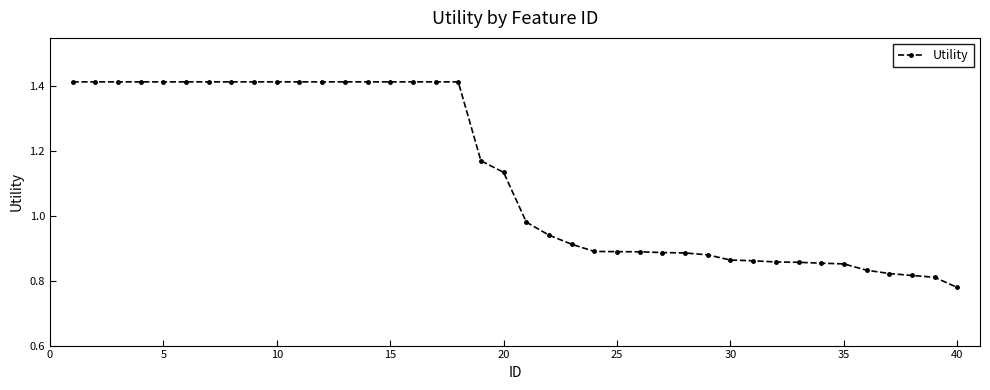

How many data points are less than 1?

20